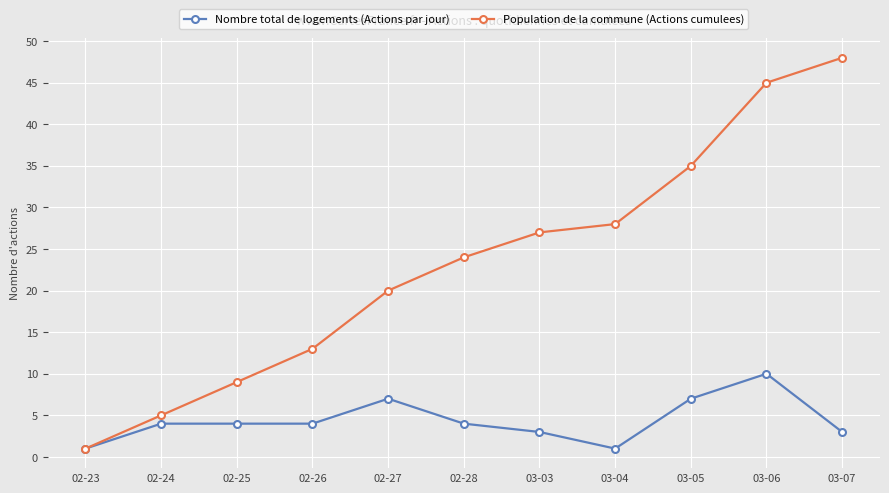

True or false: Nombre total de logements (Actions par jour) has a value of 1 at 02-23.

True